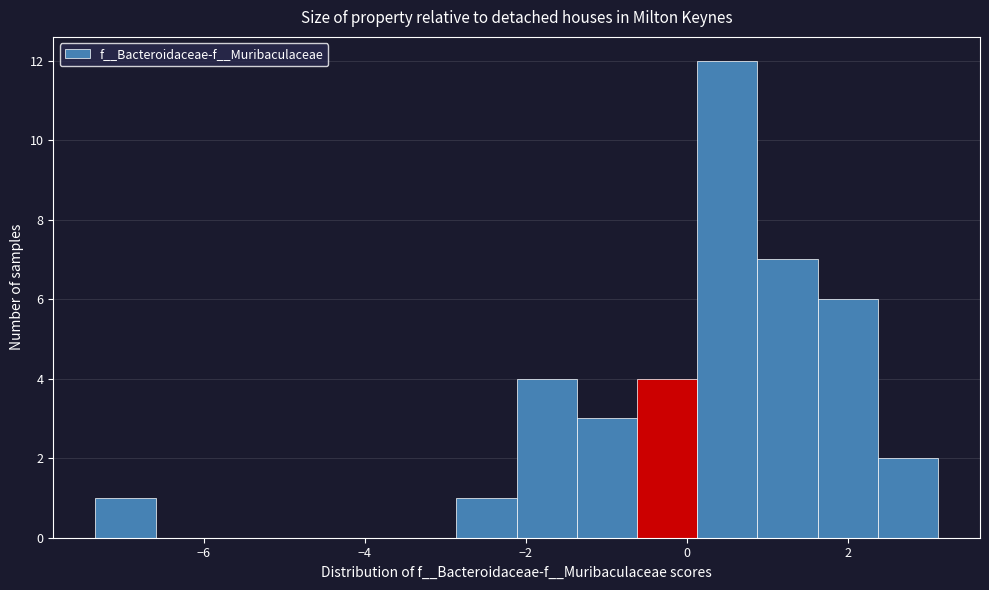

Read against the x-axis, roughly where is the centre of the tallest bar?

0.4